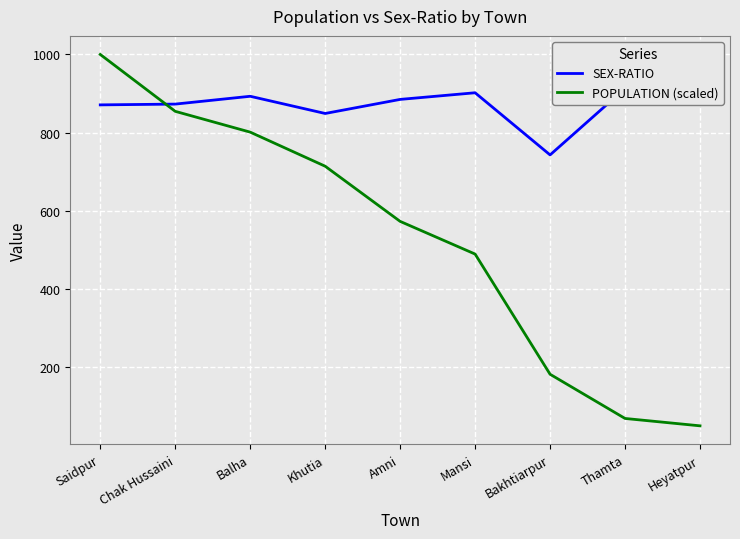

At which label is POPULATION (scaled) closest to 524?

Mansi